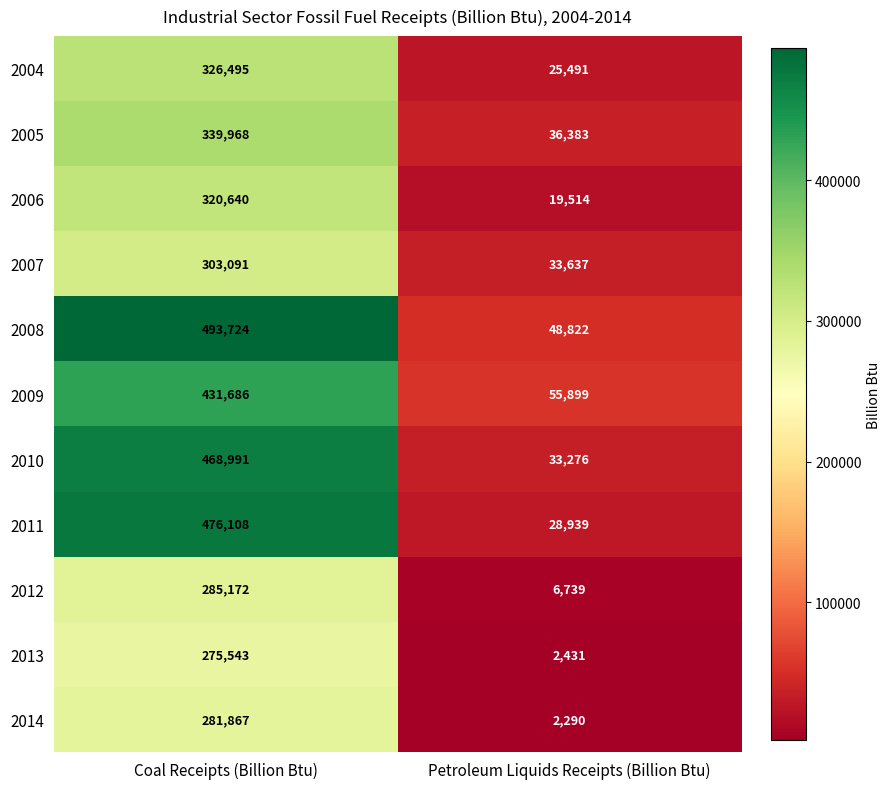

At which label is 2011 closest to 252523?

Petroleum Liquids Receipts (Billion Btu)